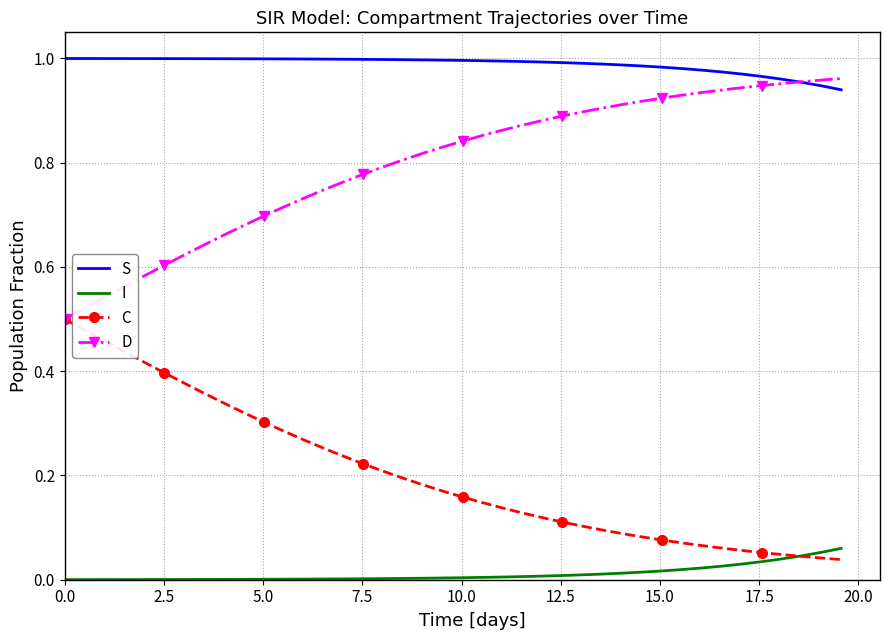

True or false: S and C cross at least once.

False